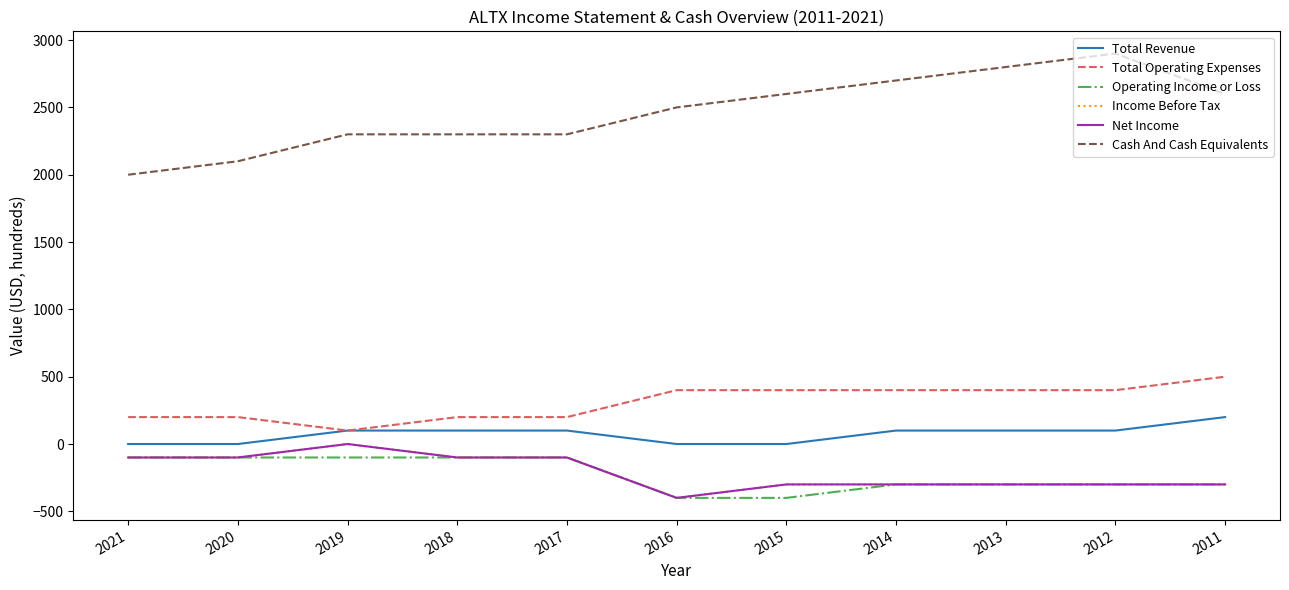

At which category does the chart reach its peak across all series?

2012